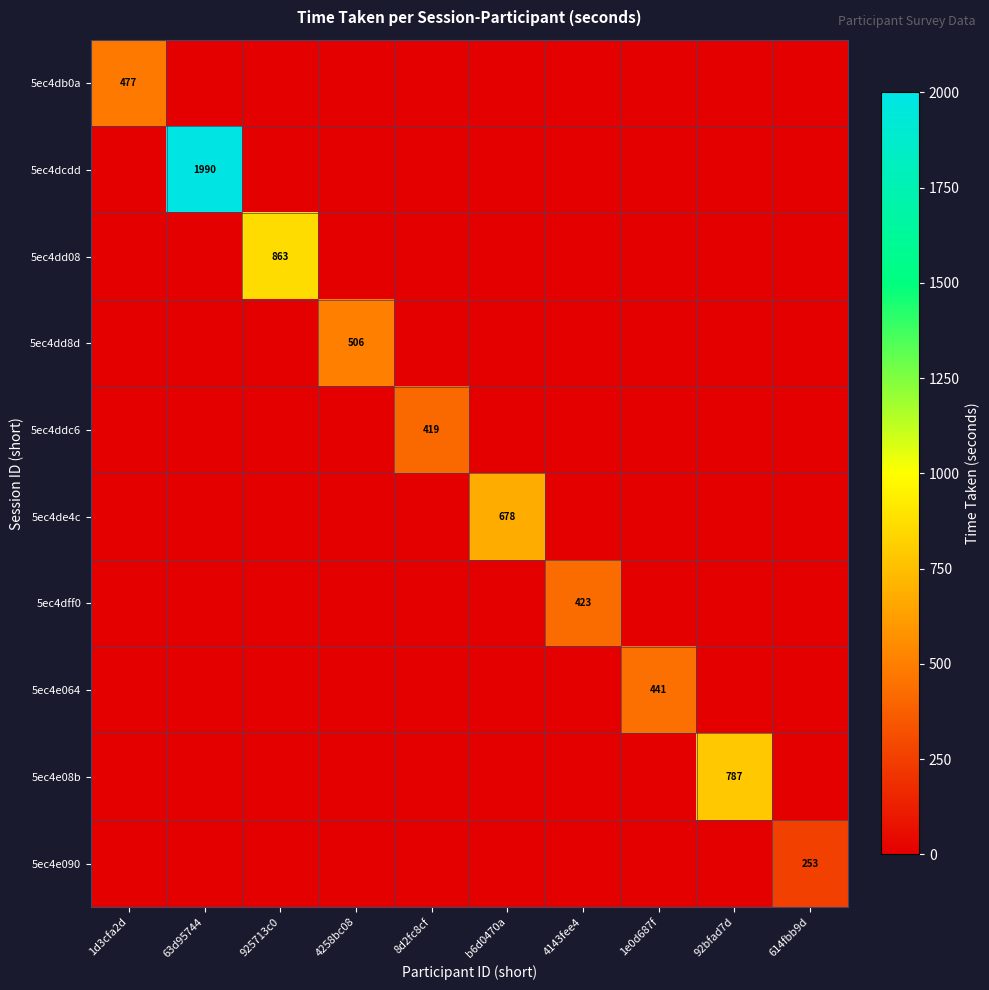

True or false: 5ec4e090 has a value of 346 at 614fbb9d.

False